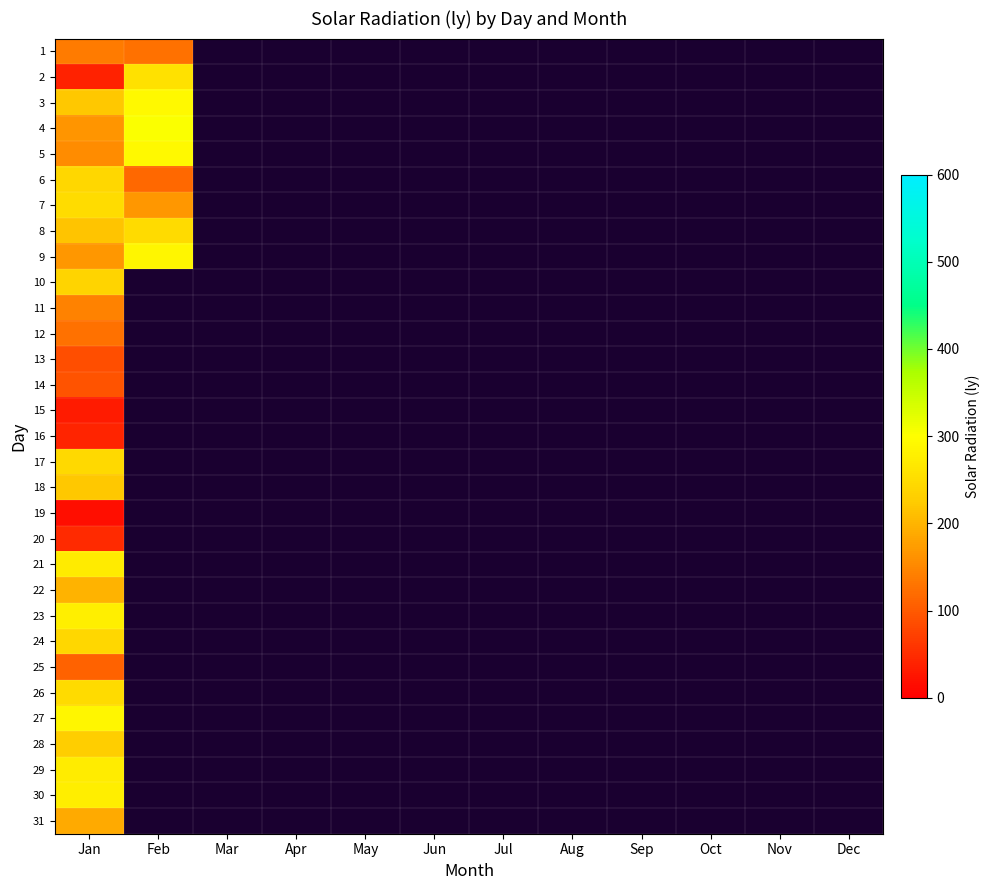

How many distinct data groups are displayed?

31